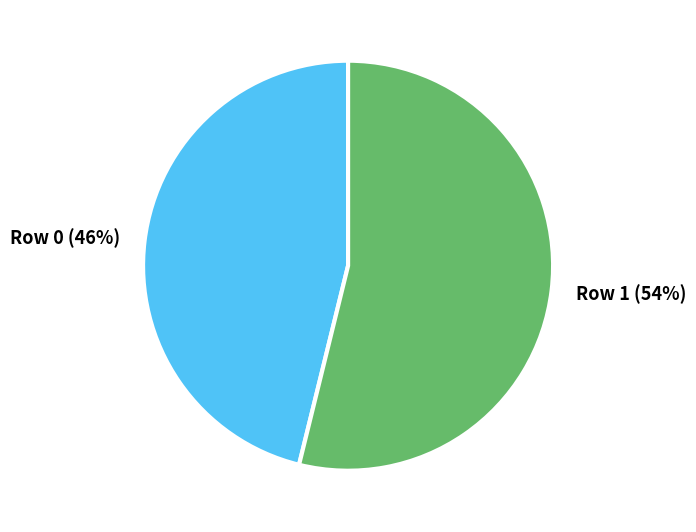

Which category has the biggest portion of the pie?

Row 1